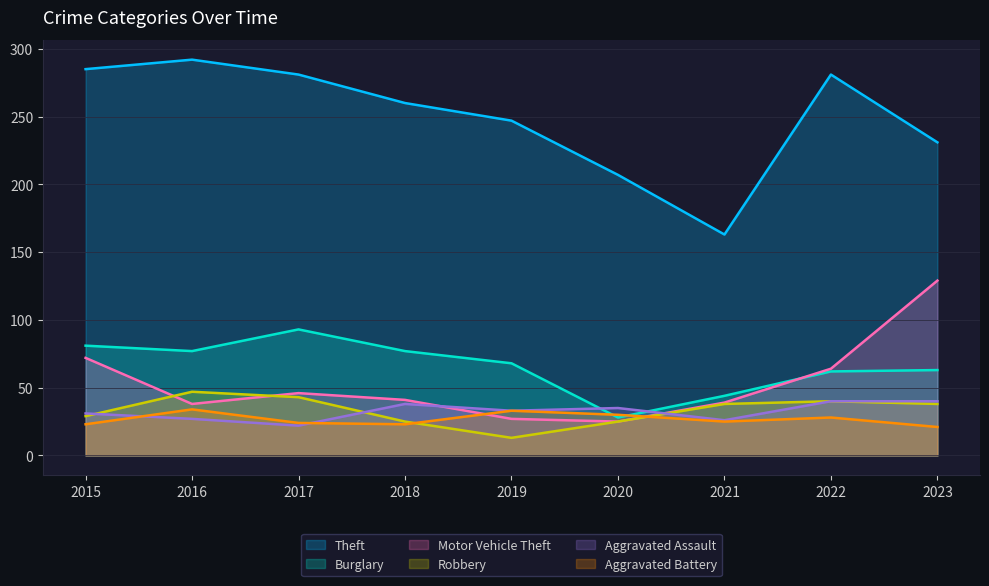

How many lines are shown in the chart?

6